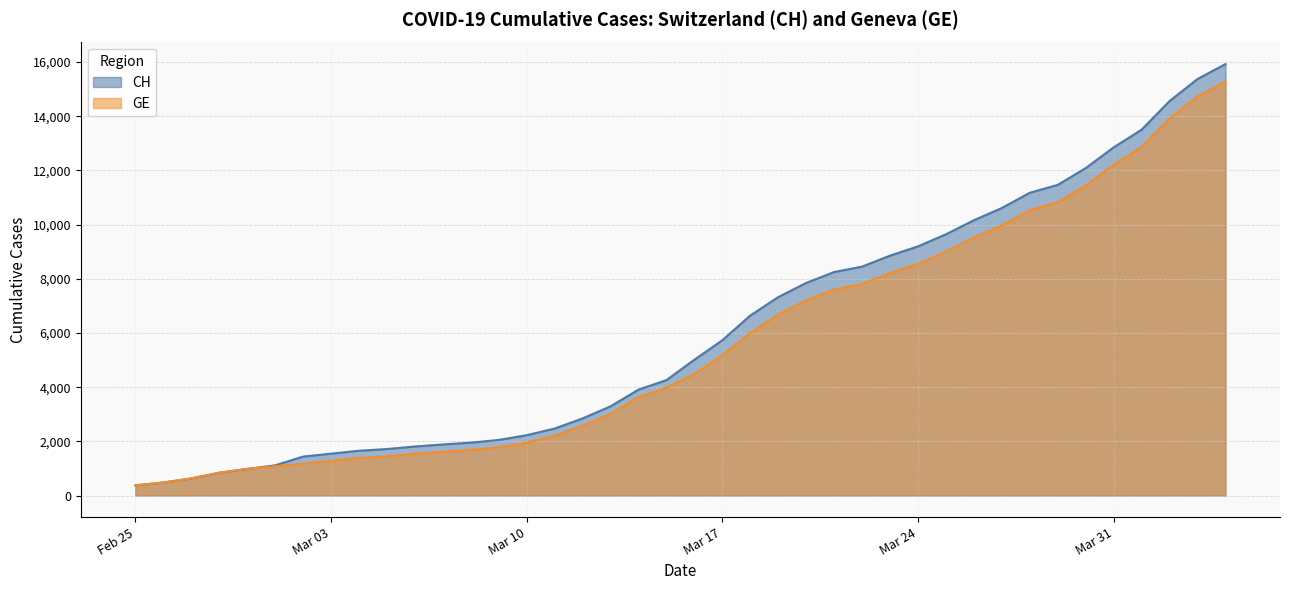

At which category is the sum across all series the highest?

2020-04-04